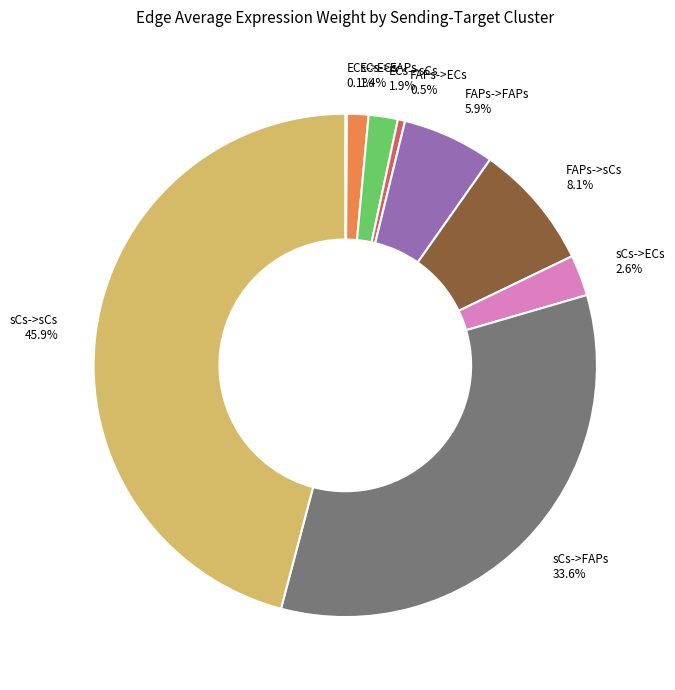

What is the largest slice in the pie chart?

sCs->sCs